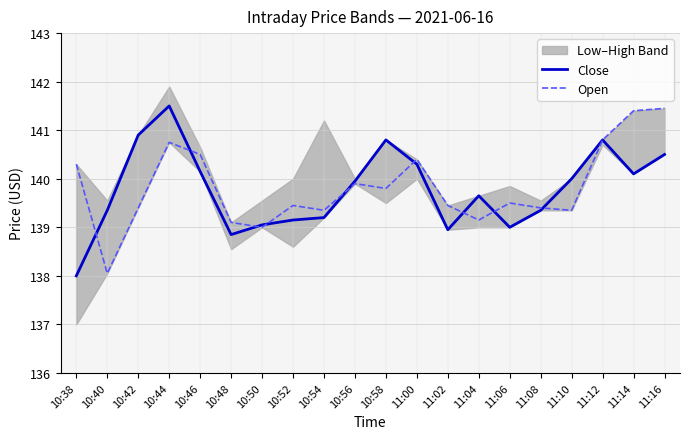

How many lines are shown in the chart?

2